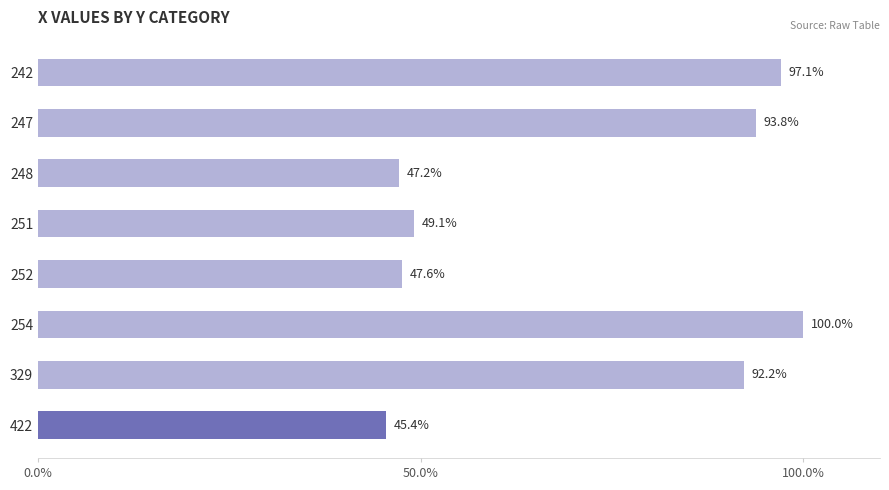

True or false: the data shows 100.0 at 254.

True